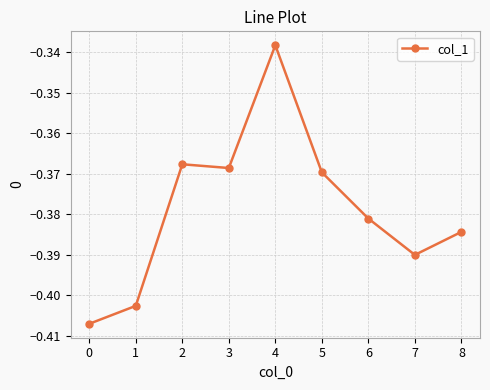

At which label is the value closest to 0?

4